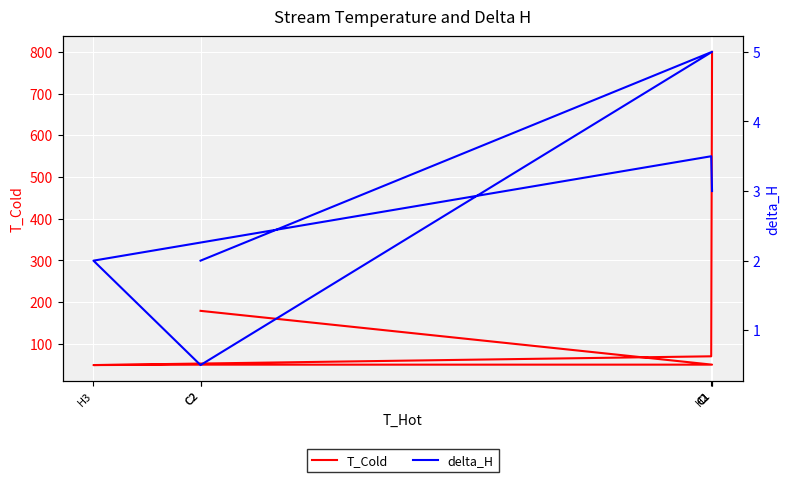

True or false: T_Cold and delta_H cross at least once.

False